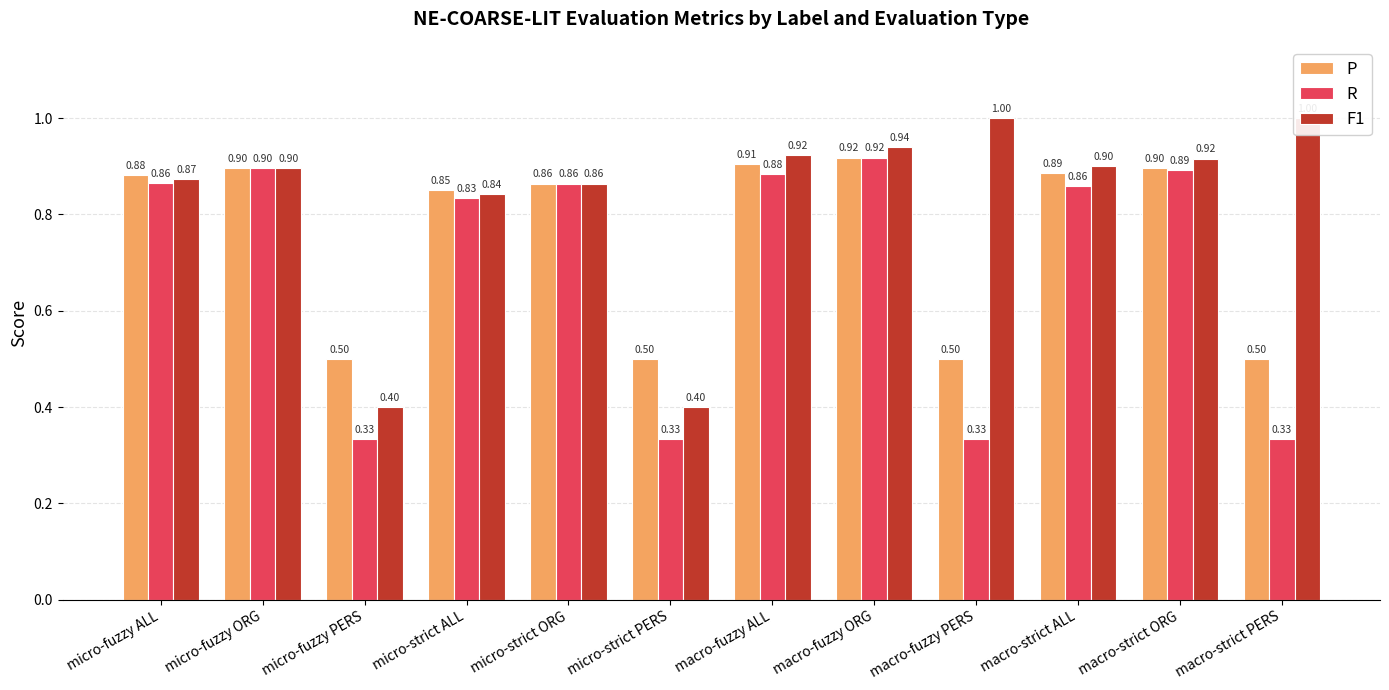

What are all the series names shown in the legend?

P, R, F1